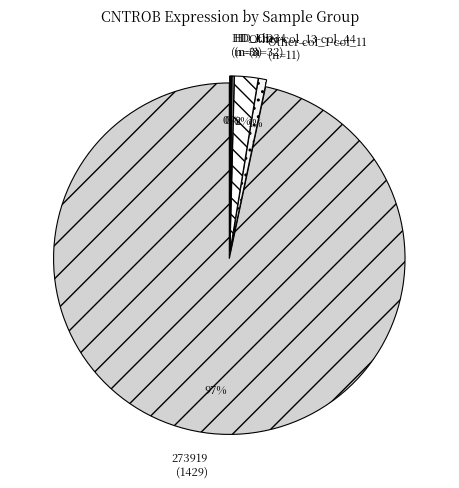

To the nearest percent, what is the combined percentage of 273919 (1429) and Other col_13-col_44 (n=32)?

99%